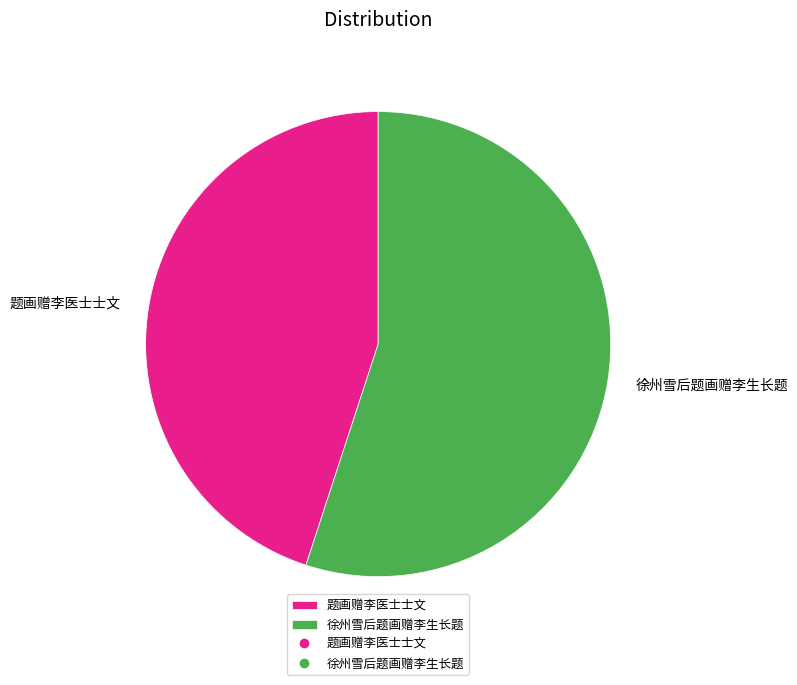

What is the largest slice in the pie chart?

徐州雪后题画赠李生长题